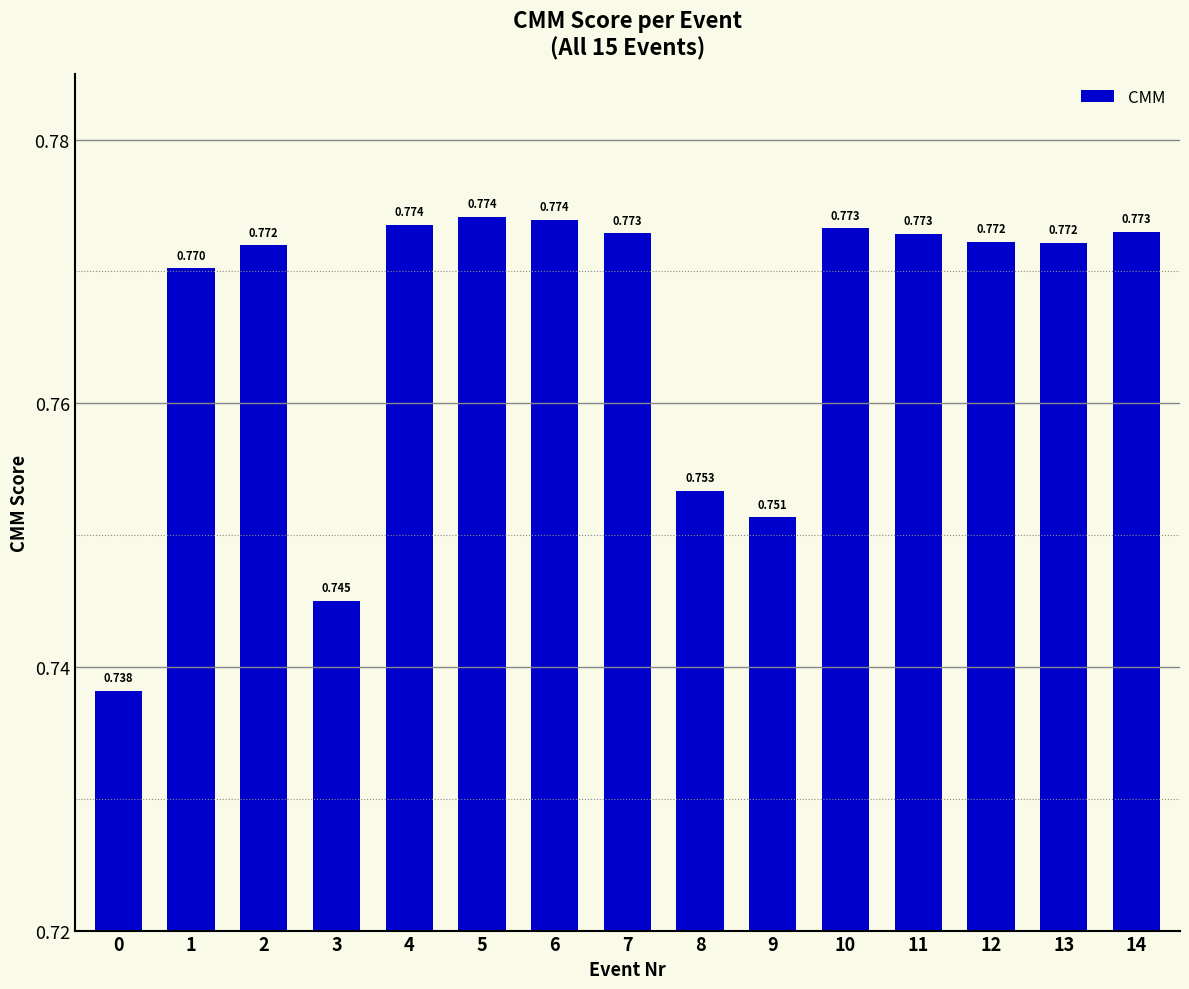

Rank the categories by value from highest to lowest.

5, 6, 4, 10, 14, 7, 11, 12, 13, 2, 1, 8, 9, 3, 0